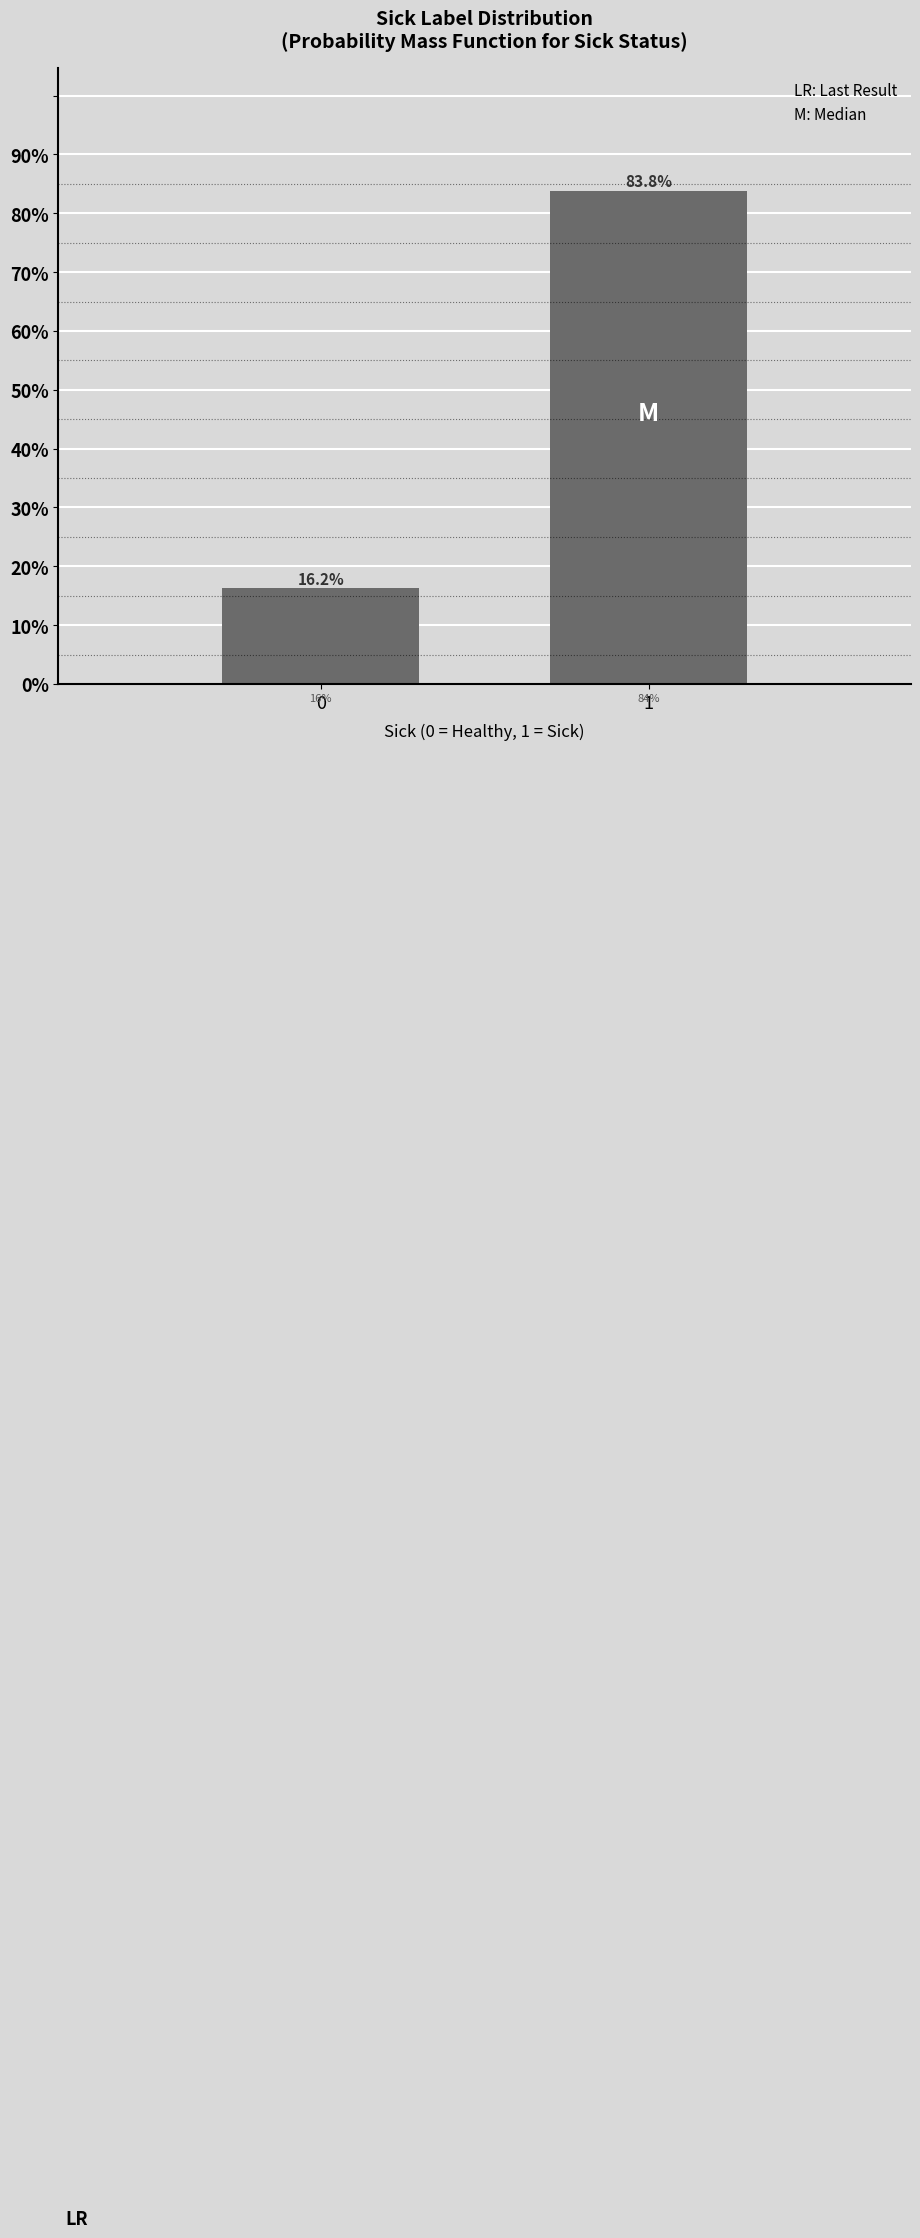

List the labels in order of value, smallest first.

0, 1